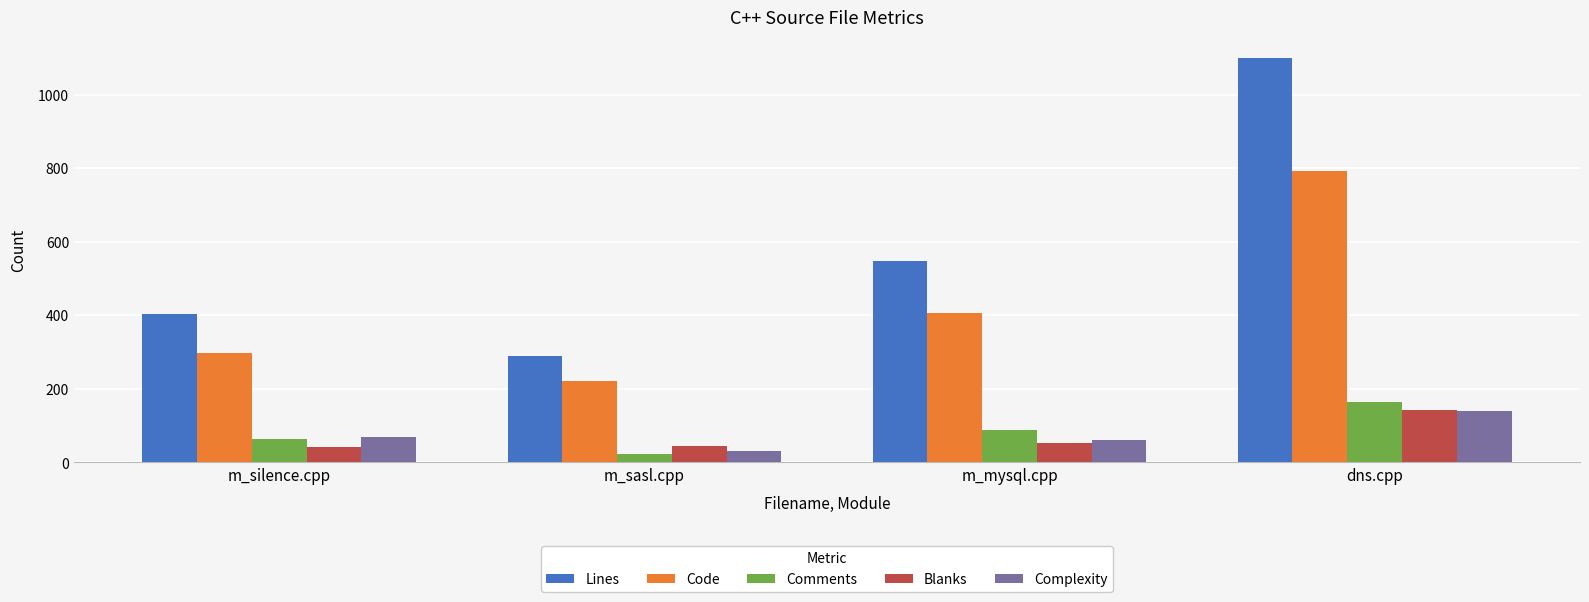

Between m_silence.cpp and m_mysql.cpp, which series saw the biggest shift?

Lines